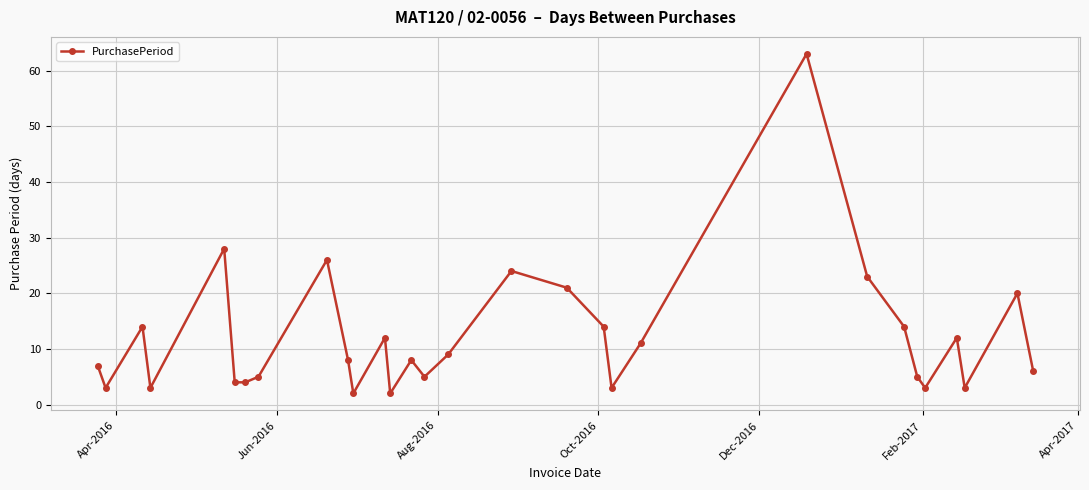

What is the sum of all values?

362